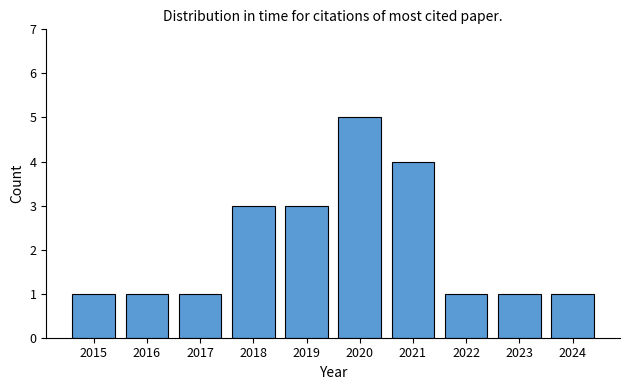

What value does the data have at 2019?

3